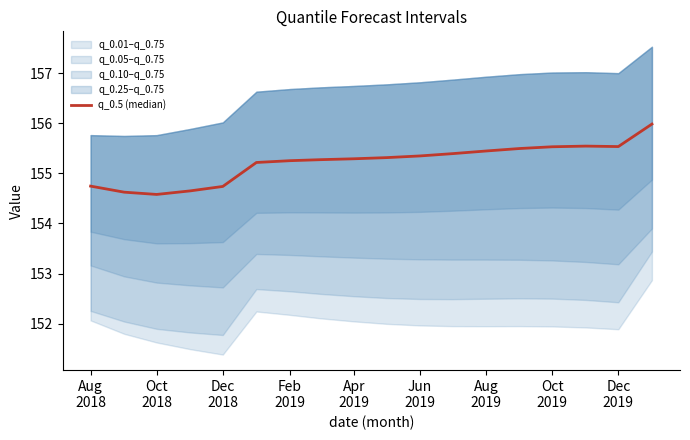

How many lines are shown in the chart?

1